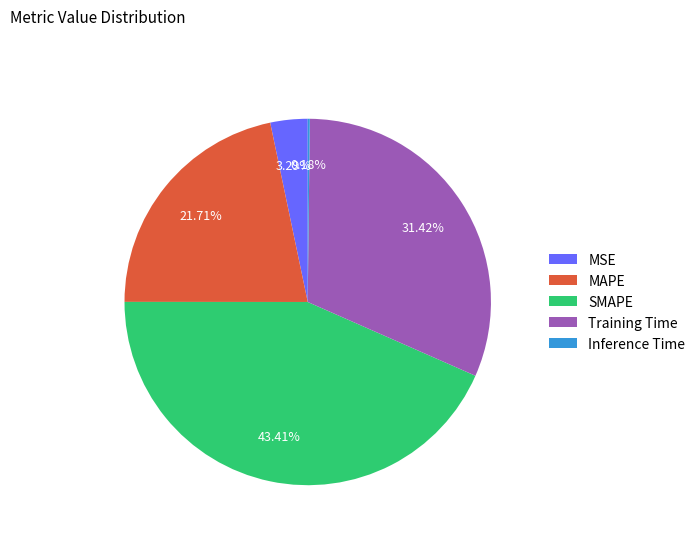

Is there a majority slice in this chart?

No